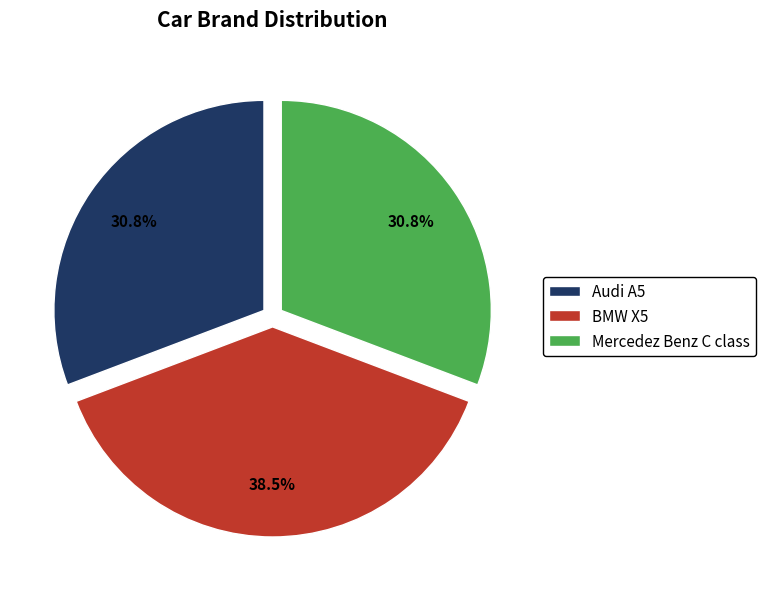

Is there a majority slice in this chart?

No